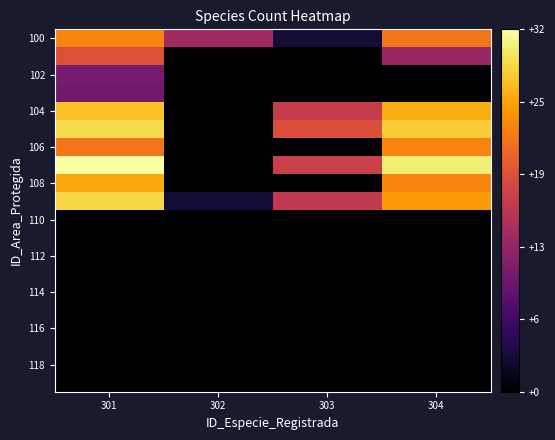

How many categories are shown in the chart?

4